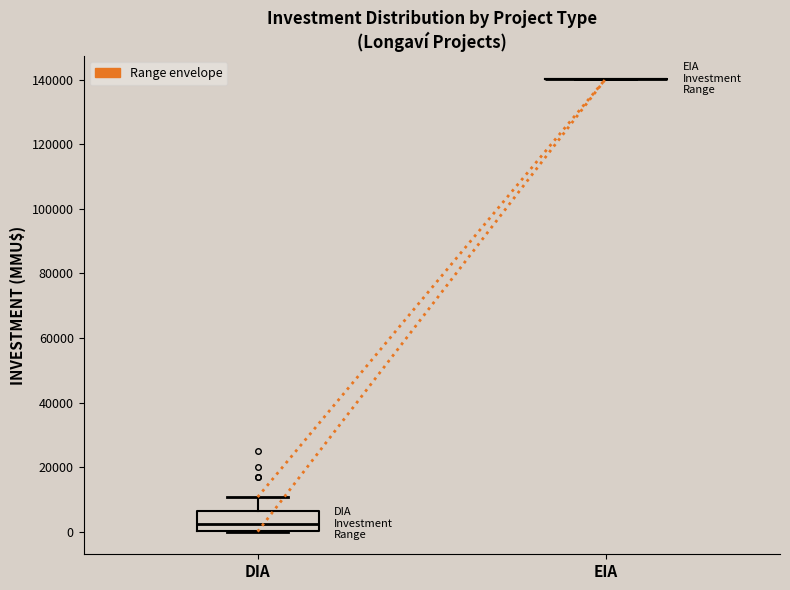

Comparing the boxes themselves (not the whiskers), which one is the tallest?

DIA